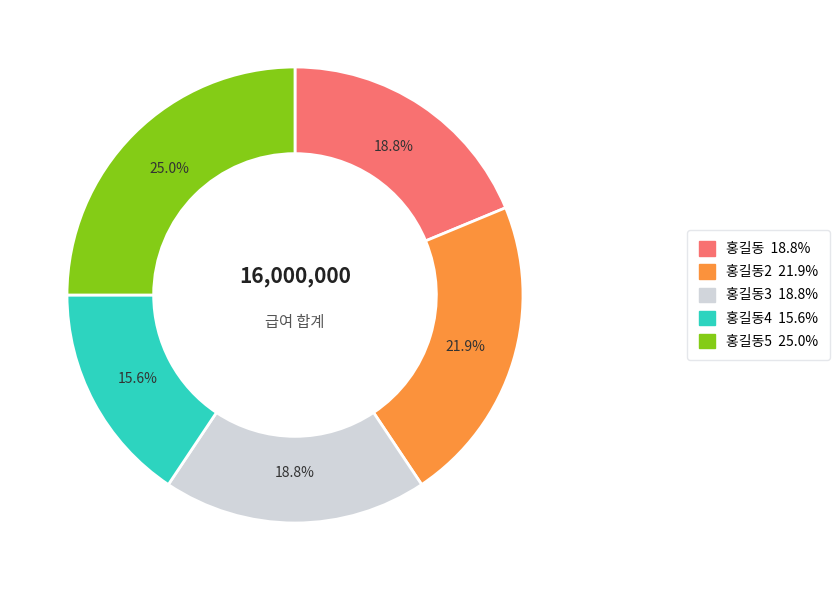

Is there a majority slice in this chart?

No